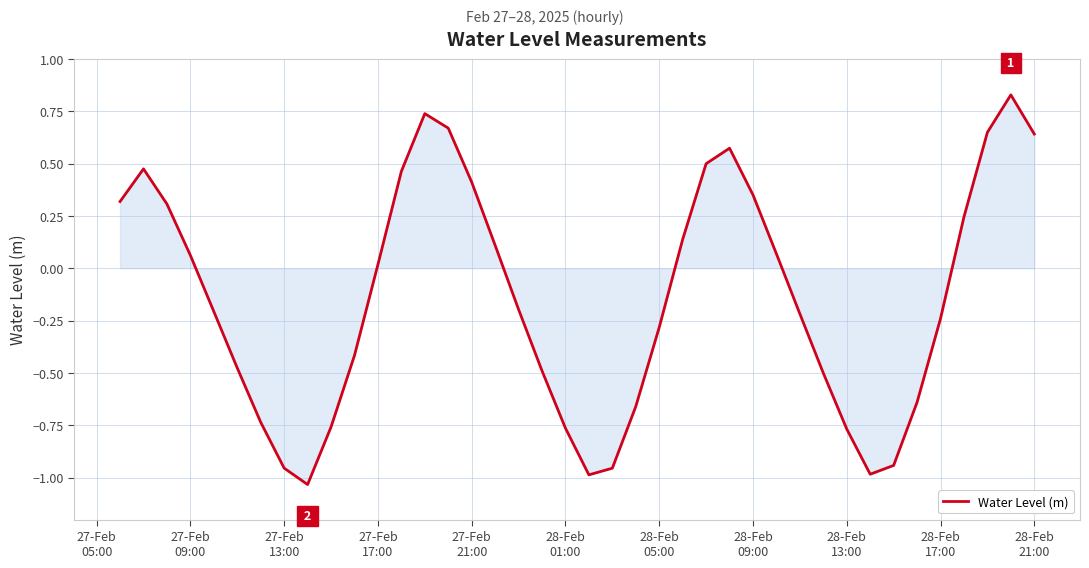

What is the difference between the maximum and minimum values?

1.9